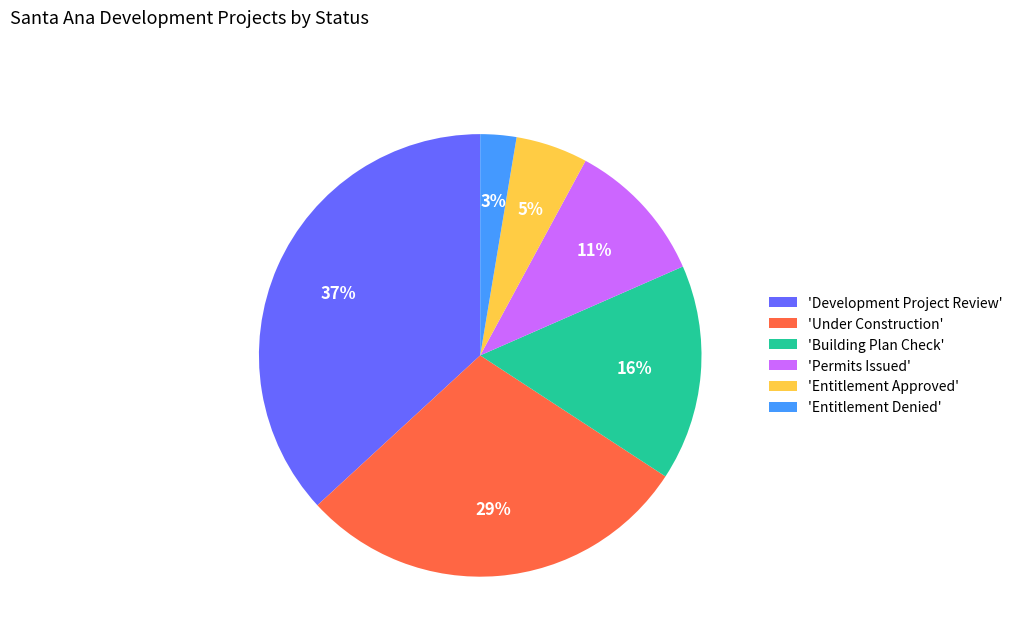

Between 'Permits Issued' and 'Building Plan Check', which is larger?

'Building Plan Check'